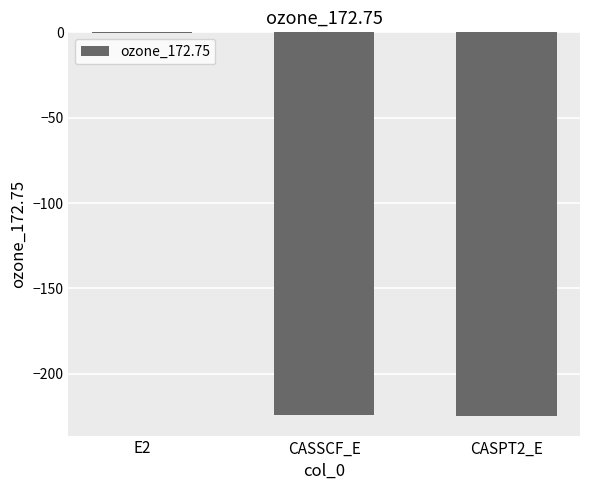

The chart shows a value of -224.5 at CASSCF_E. True or false?

True